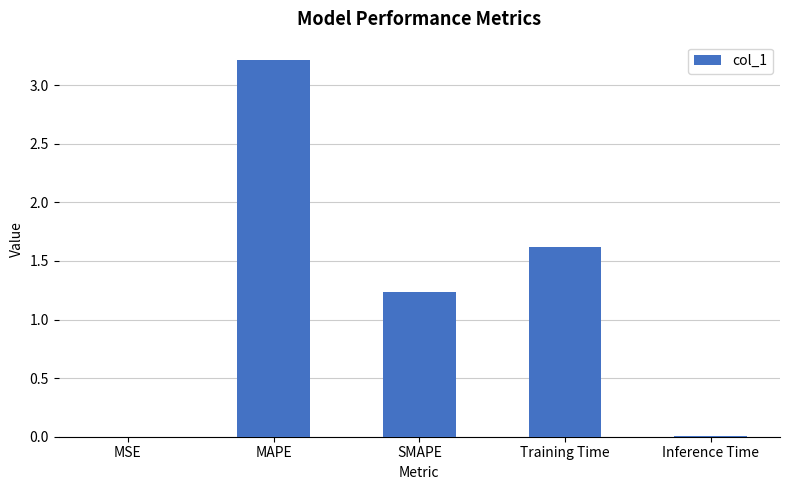

Which label corresponds to the largest value in the chart?

MAPE